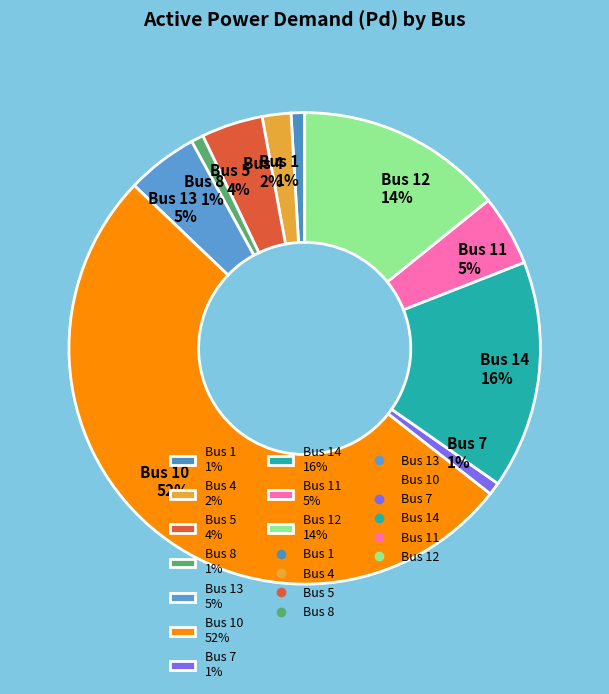

Which slice is the largest?

Bus 10 52%